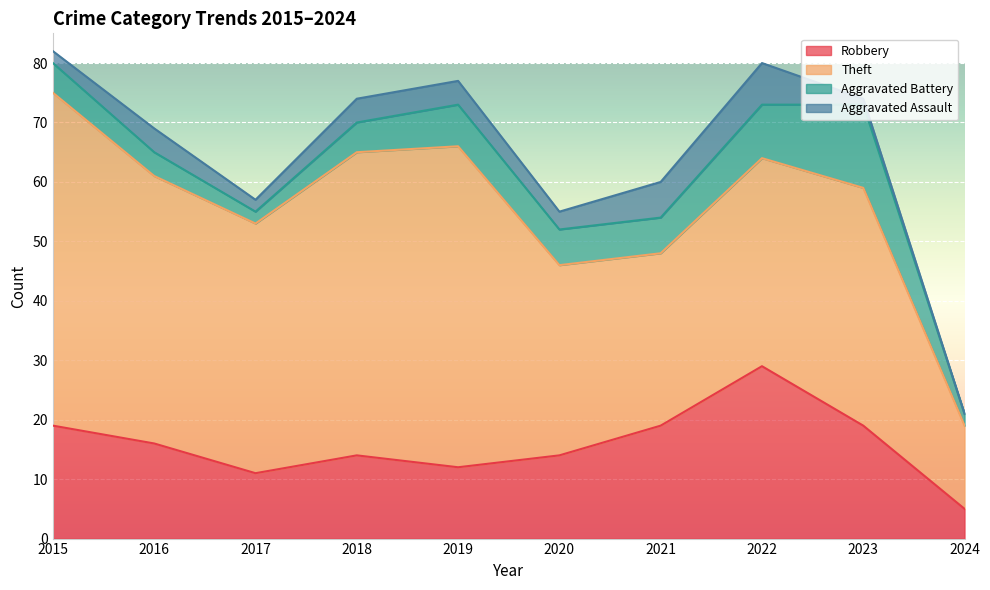

True or false: Aggravated Battery and Theft intersect in this chart.

False